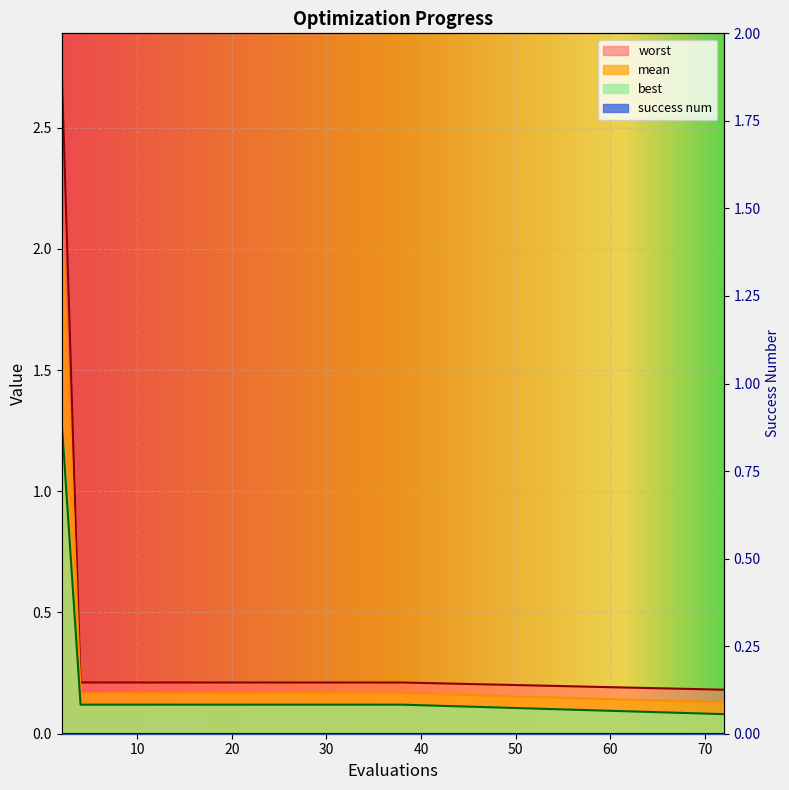

The value of mean at 8 is 0.2. True or false?

True